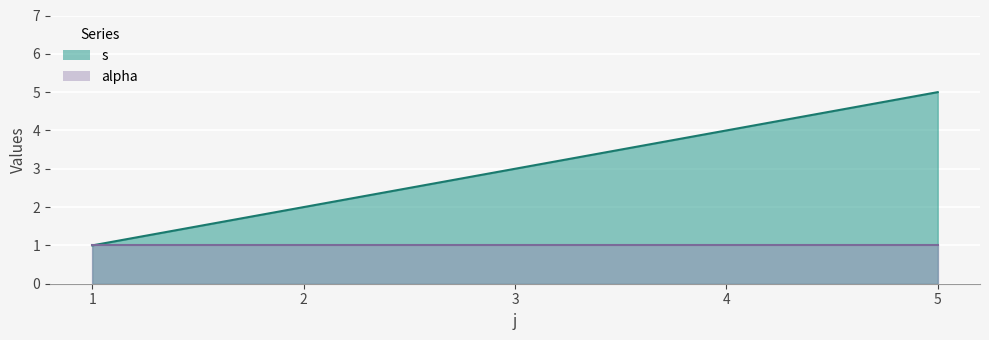

What is the ratio of the value at 1 to the value at 3?

0.3